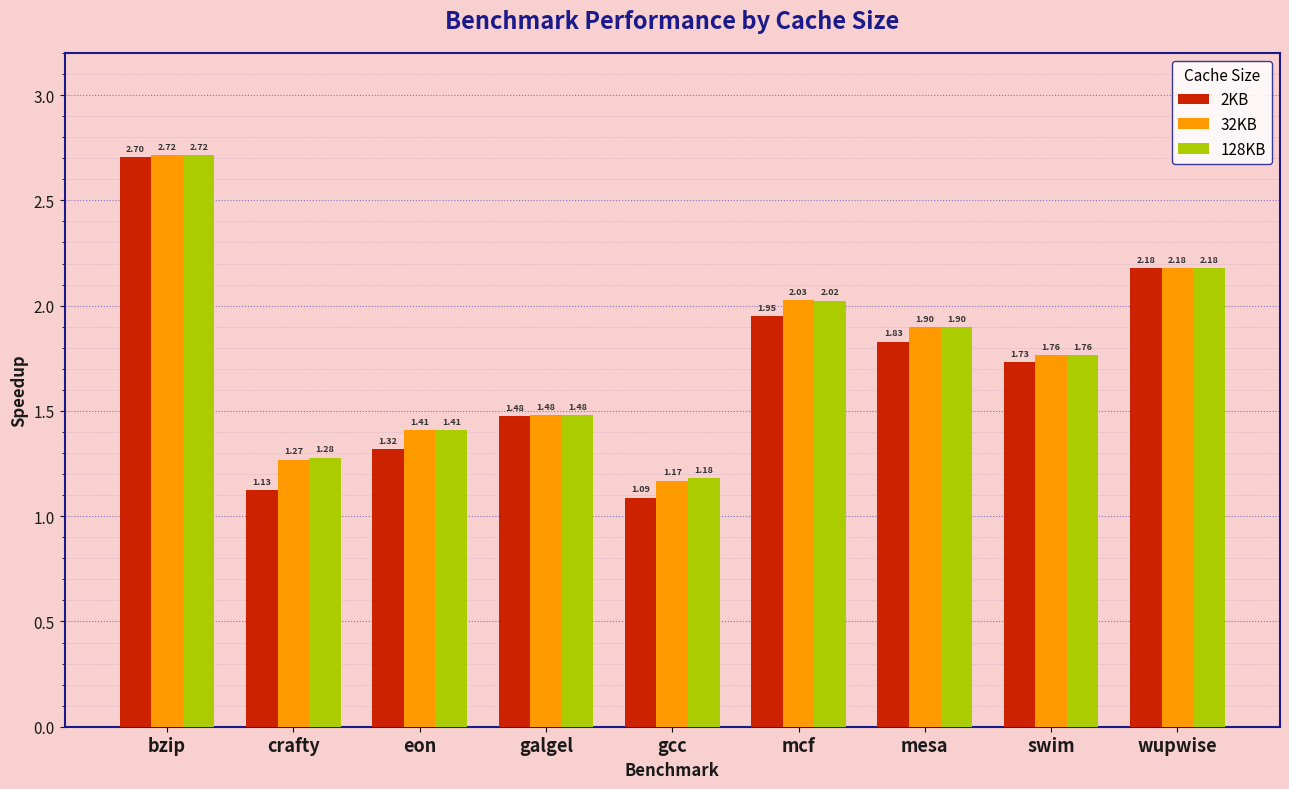

What is the difference between the maximum and minimum values in the 2KB series?

1.6